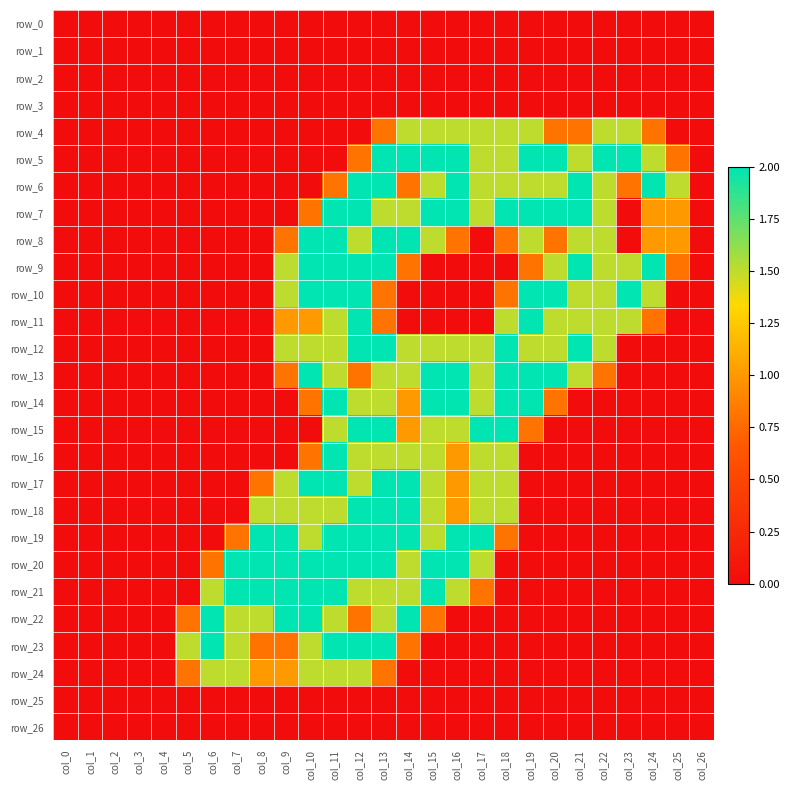

List the labels in order of row_13 value, smallest first.

col_0, col_1, col_2, col_3, col_4, col_5, col_6, col_7, col_8, col_23, col_24, col_25, col_26, col_9, col_12, col_22, col_11, col_13, col_14, col_17, col_21, col_10, col_15, col_16, col_18, col_19, col_20